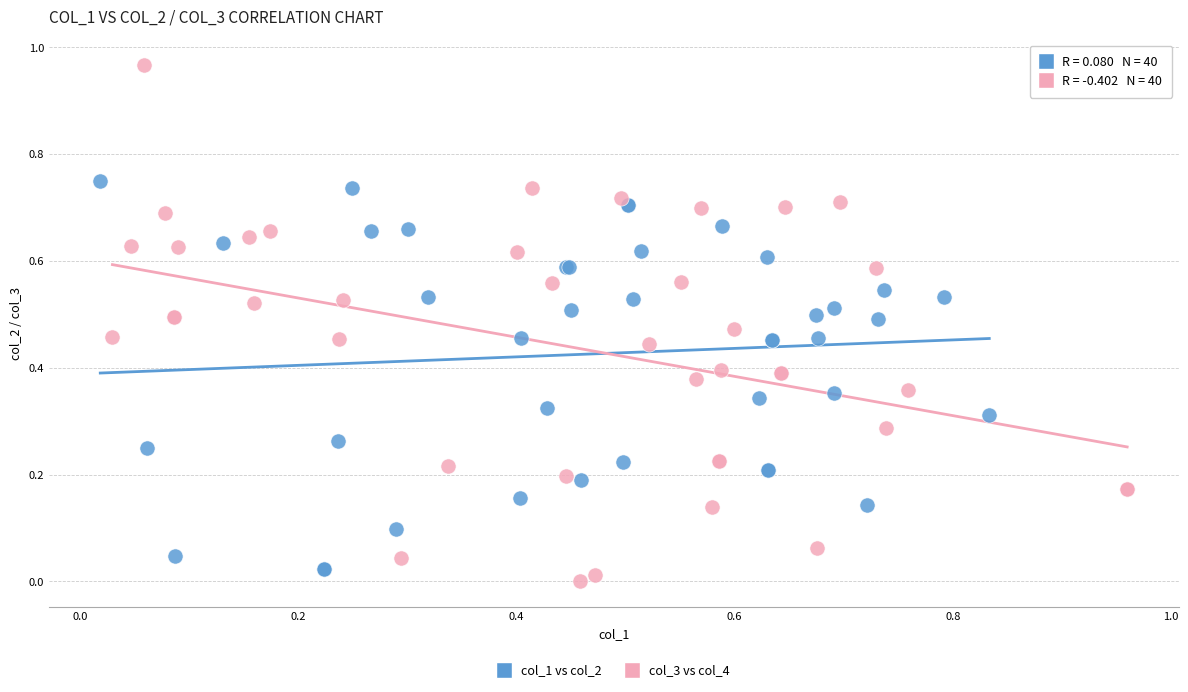

Which series has the largest Y range (max minus min)?

col_3 vs col_4